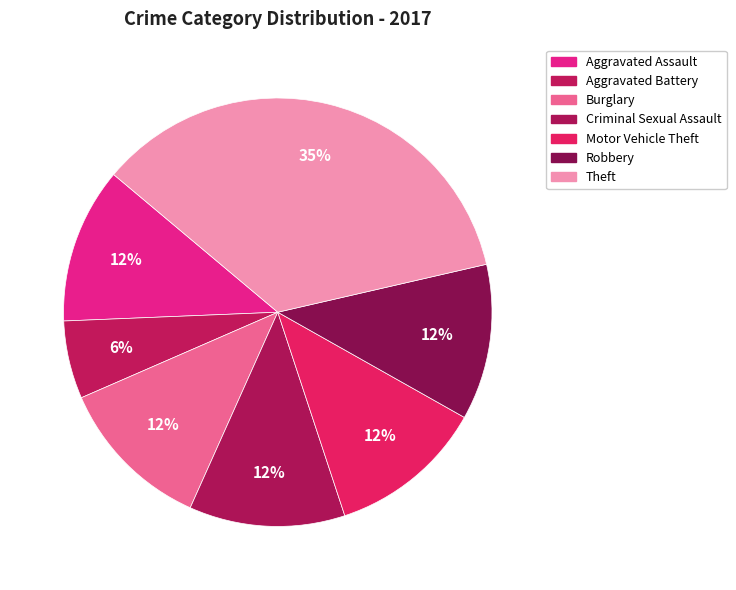

Combined, do Burglary and Aggravated Assault account for over 50%?

No